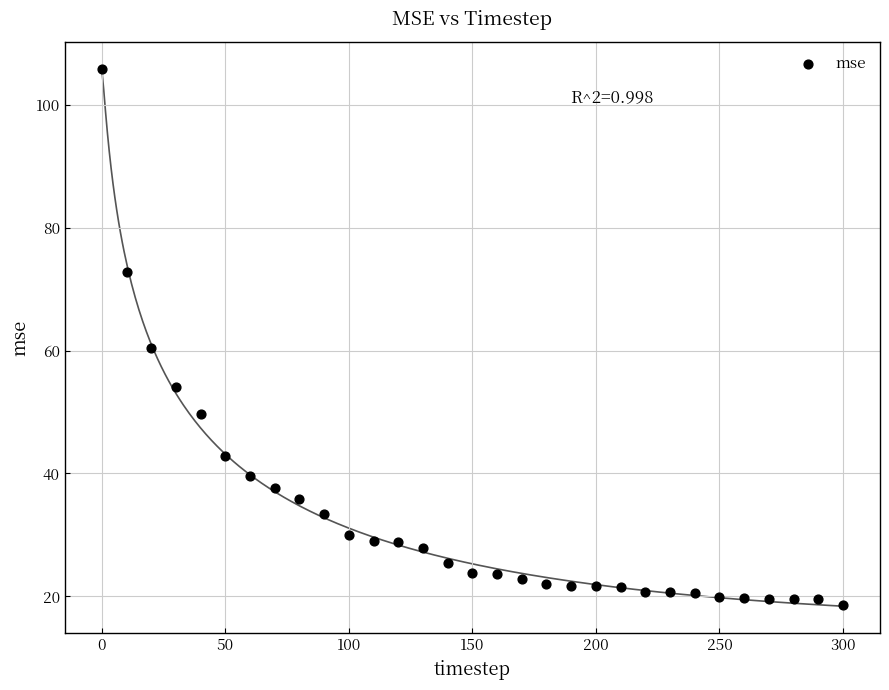

What Y value in the scatter plot is closest to 62?

60.4